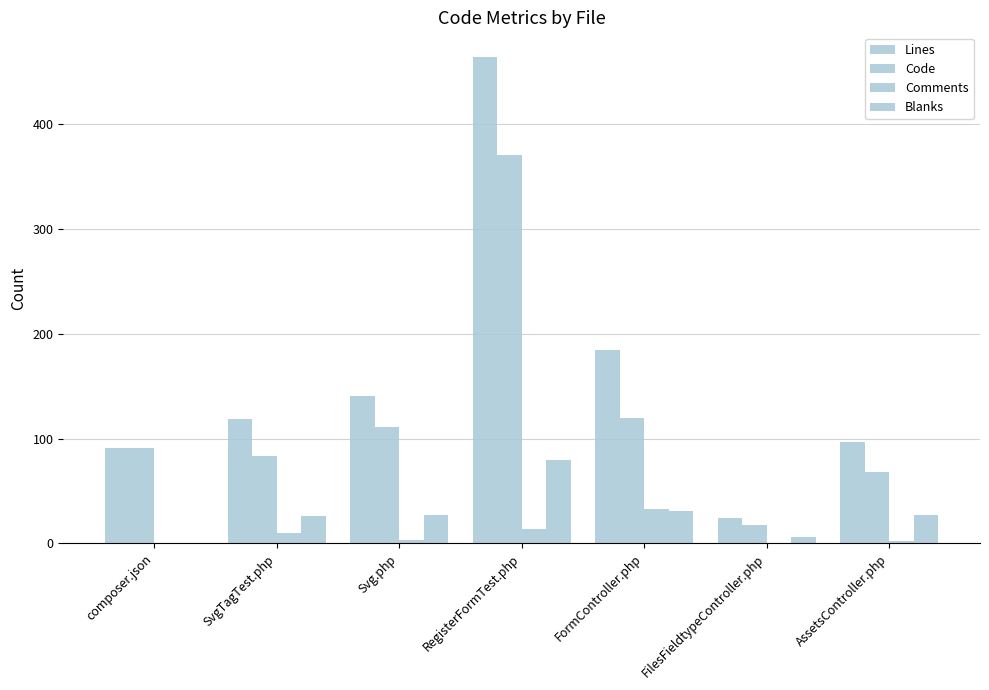

What is the label of the 5th bar from the left?

FormController.php